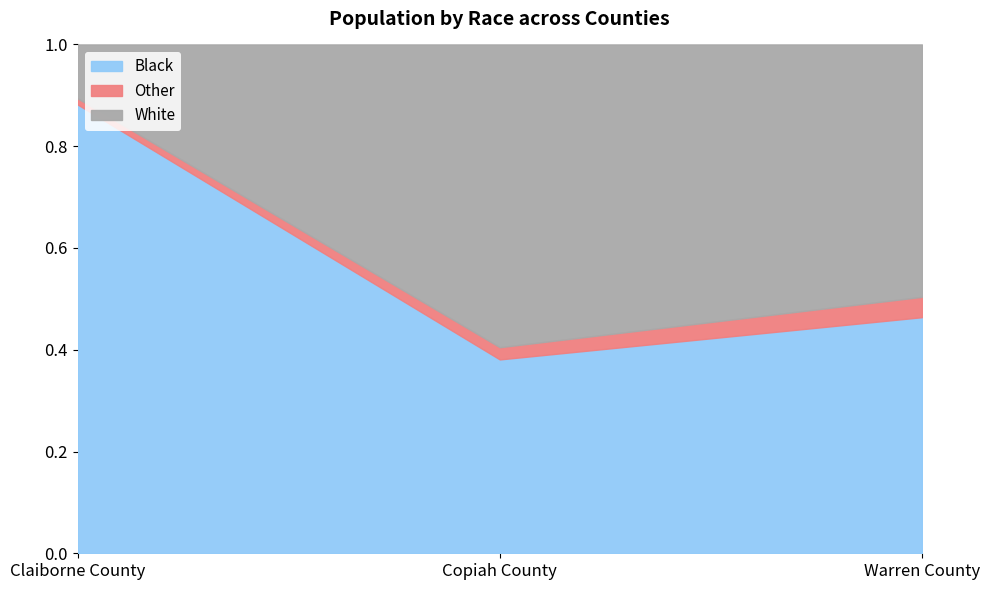

True or false: Other has a value of 40 at Warren County.

True